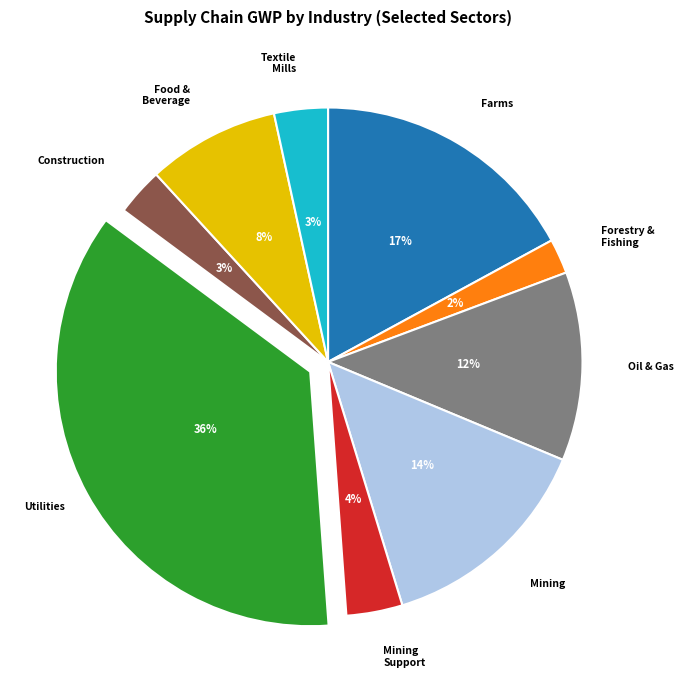

True or false: Farms accounts for 9% of the total.

False